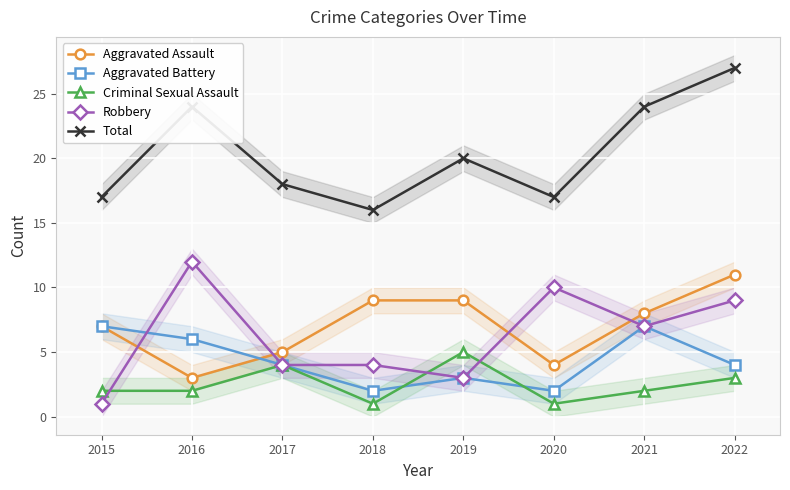

How many data points in Robbery are less than 7?

4